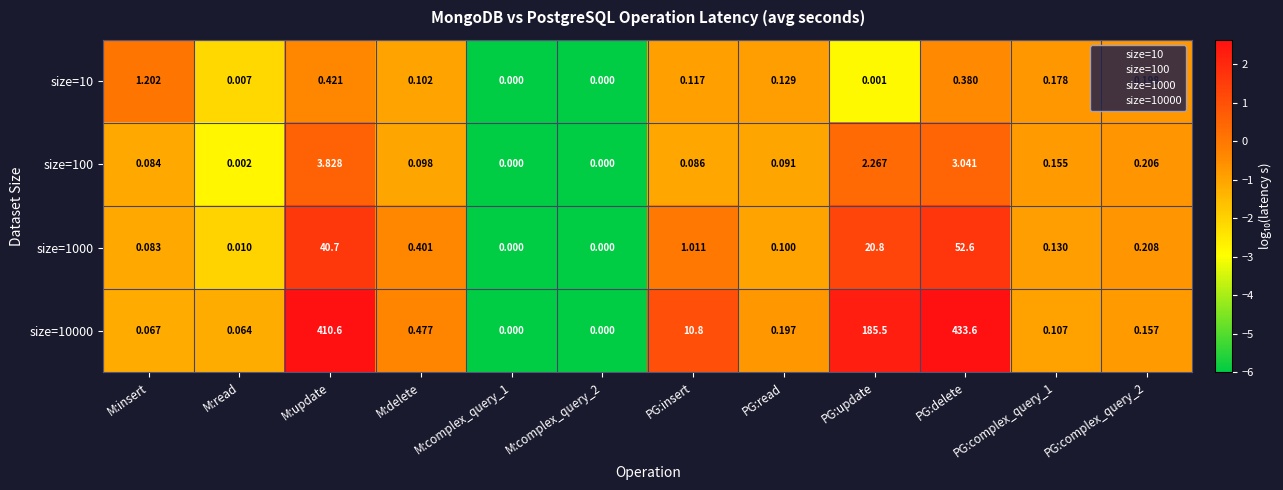

At which label is size=10000 closest to 216?

PG:update